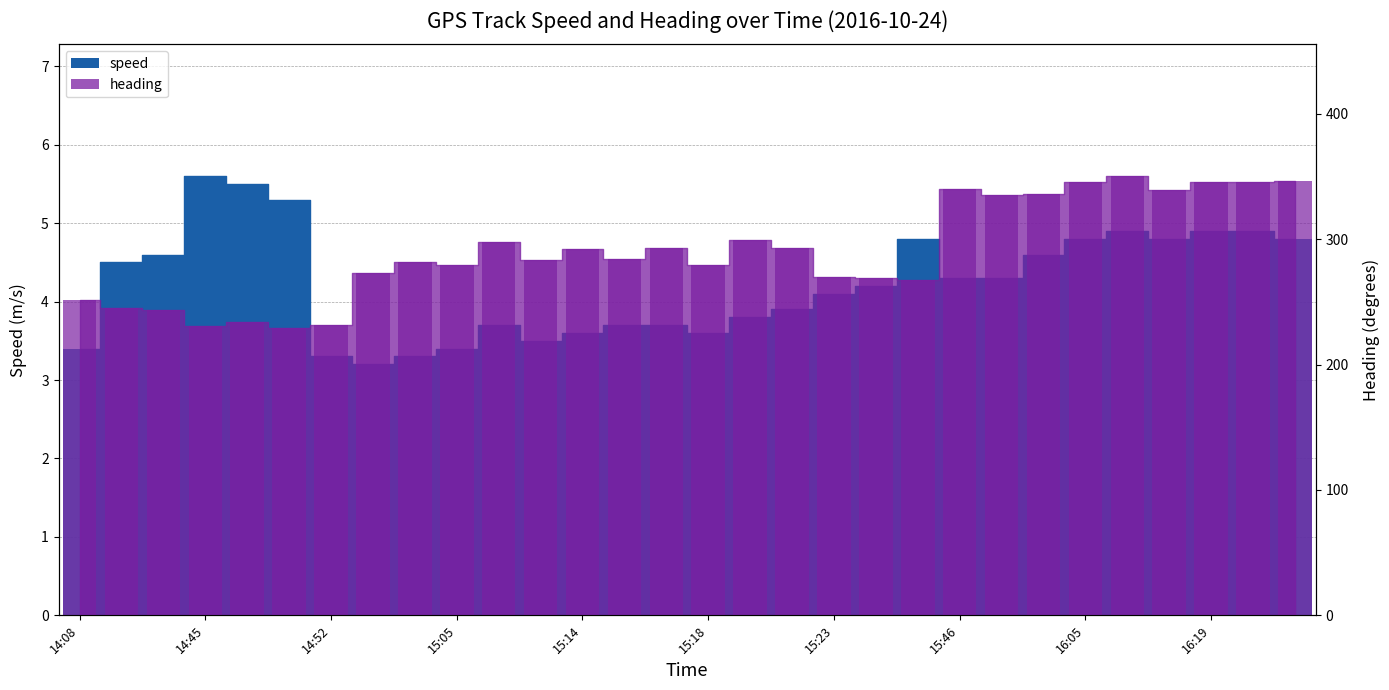

What is the total value across all series at 15:47?

339.2